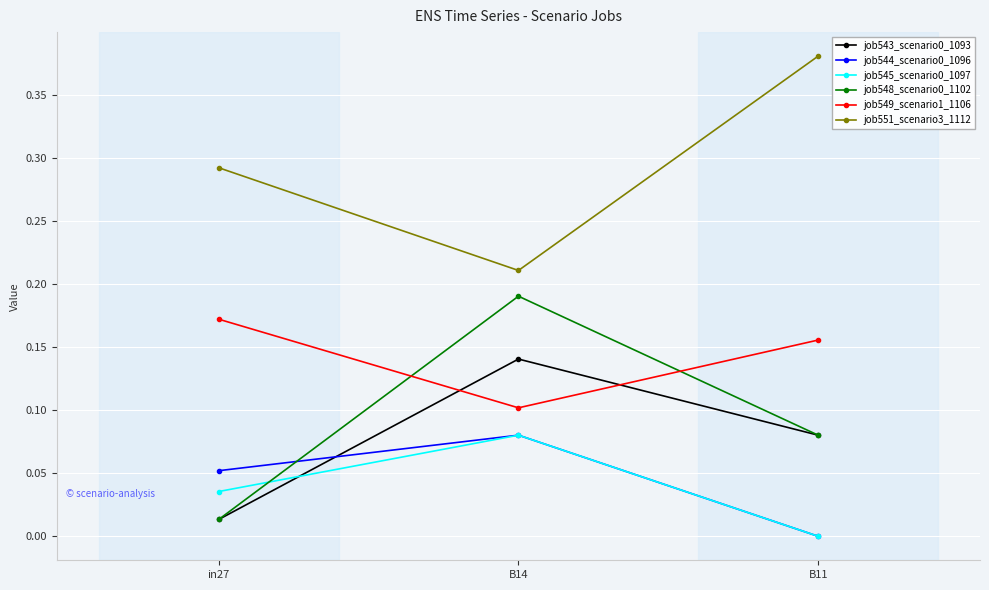

Rank the categories by job551_scenario3_1112 value from highest to lowest.

B11, in27, B14